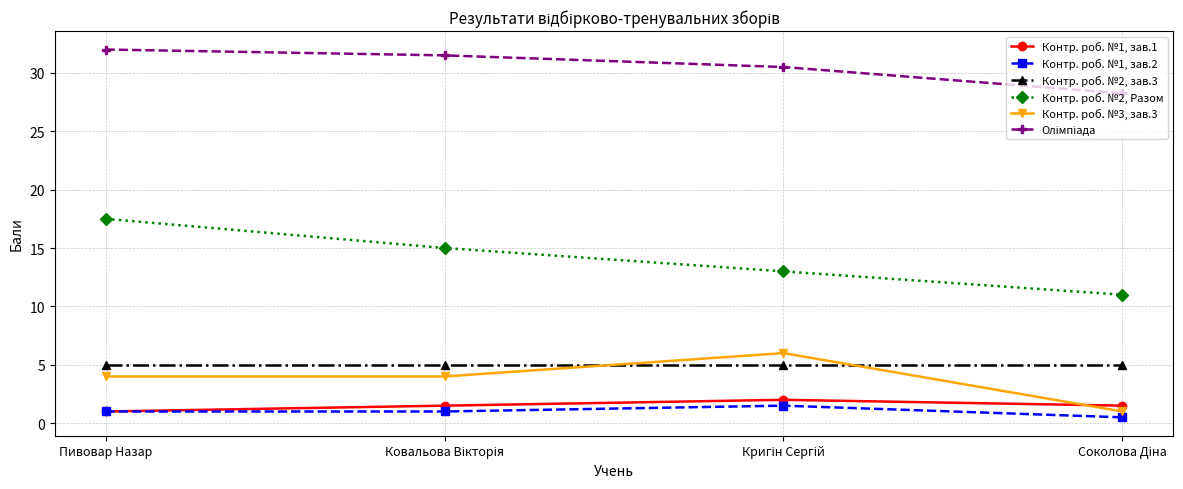

True or false: Контр. роб. №1, зав.1 has more than 0 points higher than both neighbors.

True